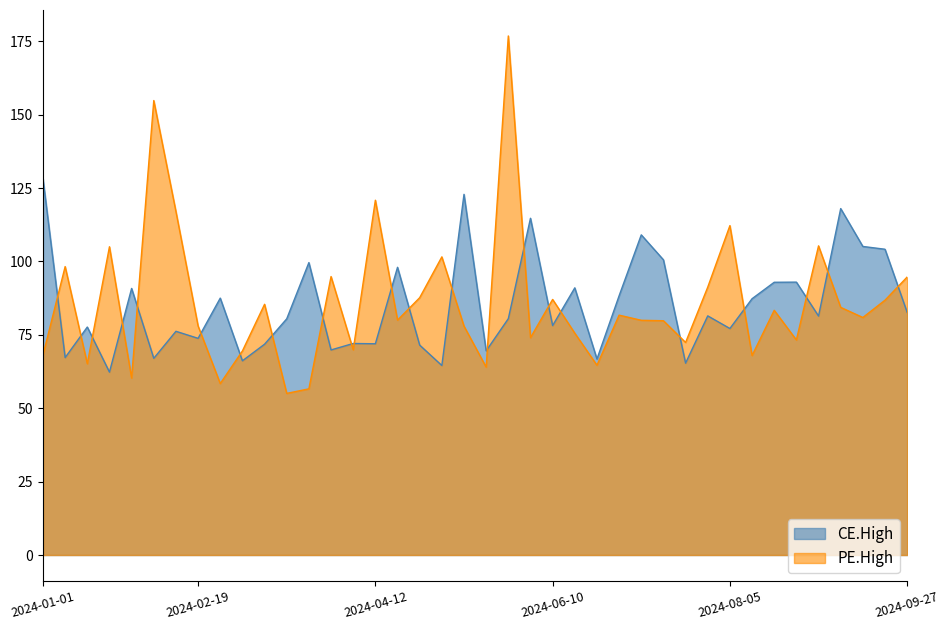

How many interior local valleys does the PE.High series have?

13